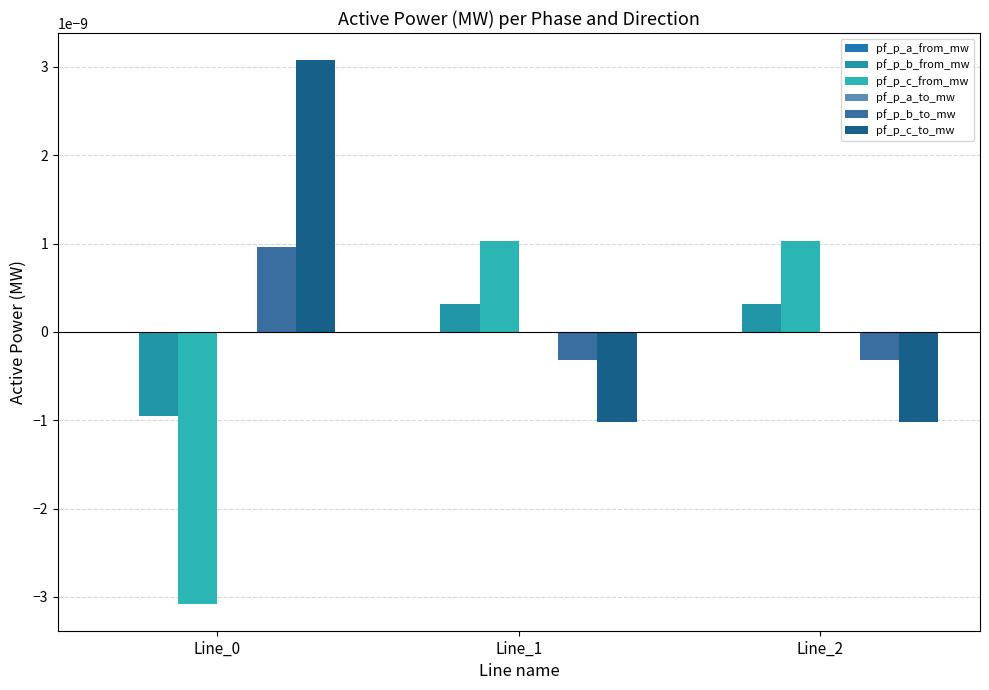

How many values in the pf_p_b_to_mw series exceed 0?

1